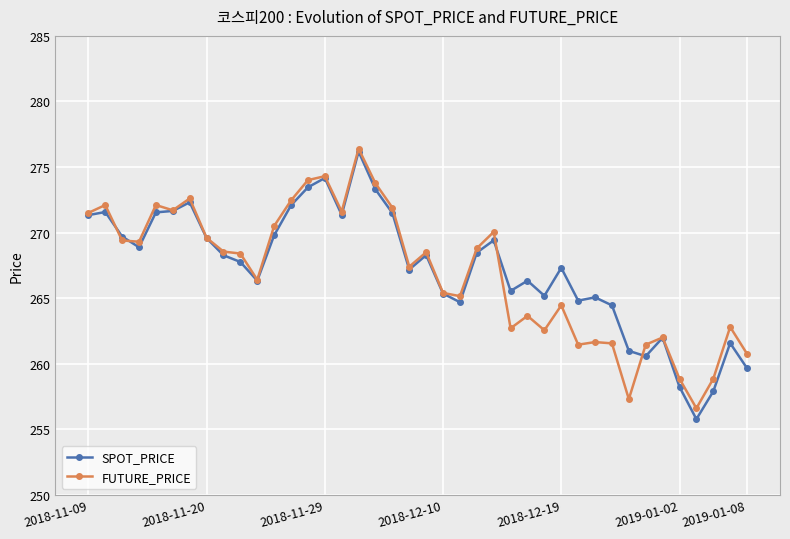

What is the maximum value for FUTURE_PRICE?

276.4